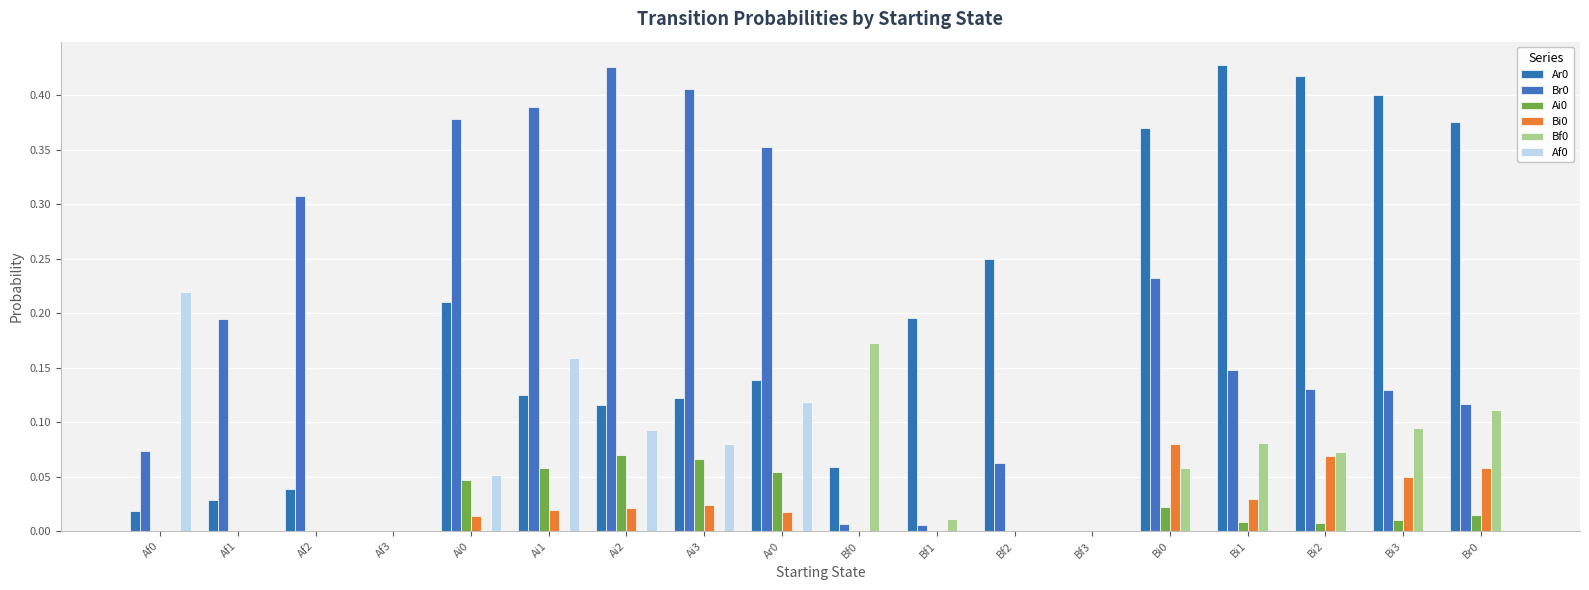

True or false: Ai0 has a value of 0.1 at Ai2.

True